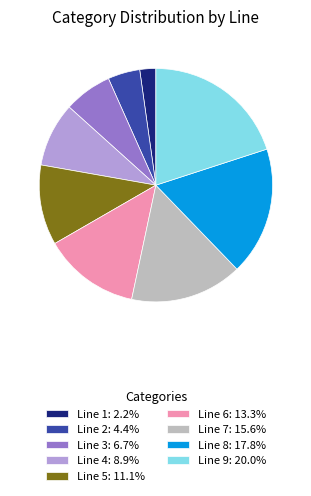

Approximately how many times larger is the value at Line 2: 4.4% compared to Line 6: 13.3%?

0.3